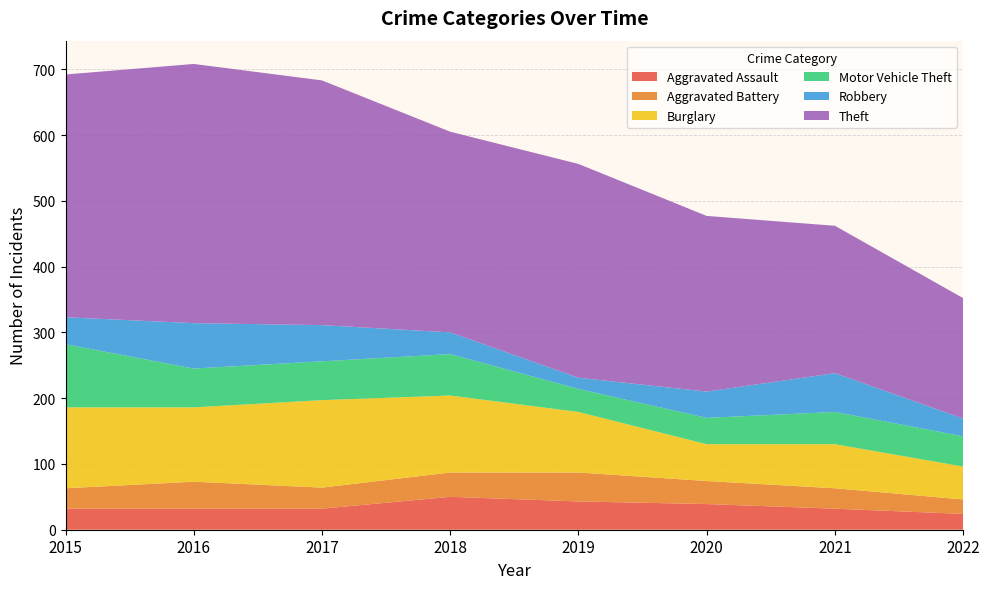

Reading left to right, what are all the values shown in this chart?

Aggravated Assault: 32	32	32	50	43	39	32	24
Aggravated Battery: 31	41	32	37	44	35	31	22
Burglary: 123	113	133	117	92	56	67	50
Motor Vehicle Theft: 96	59	59	63	35	40	49	46
Robbery: 41	69	55	33	17	40	59	27
Theft: 369	394	372	305	325	267	224	183